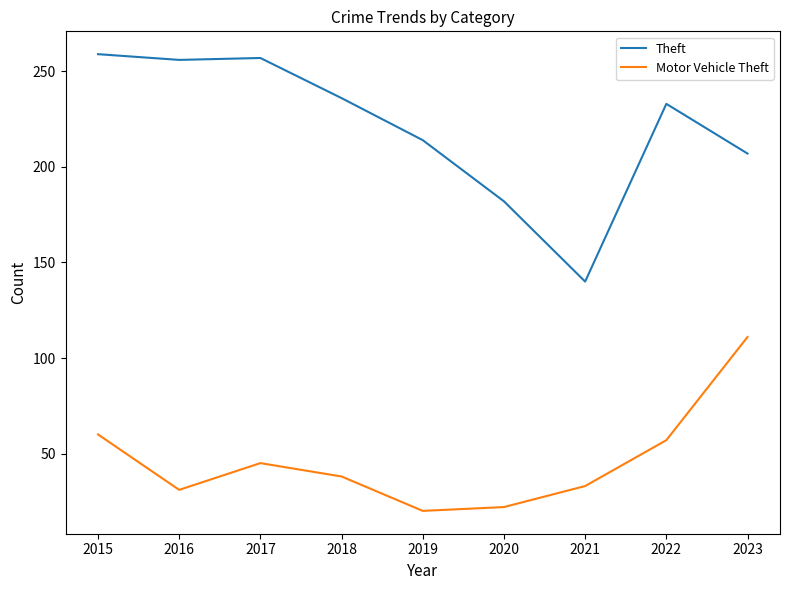

True or false: Motor Vehicle Theft and Theft intersect in this chart.

False